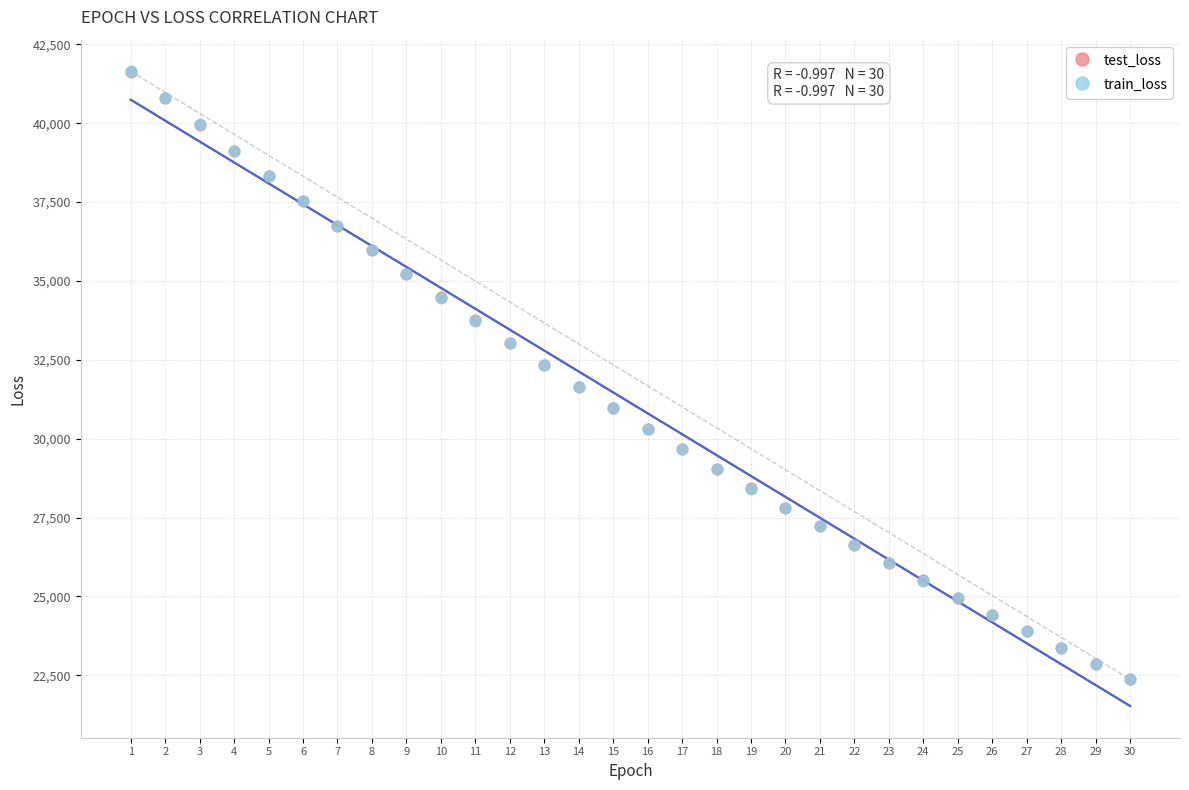

What are all the series names shown in the legend?

test_loss, train_loss